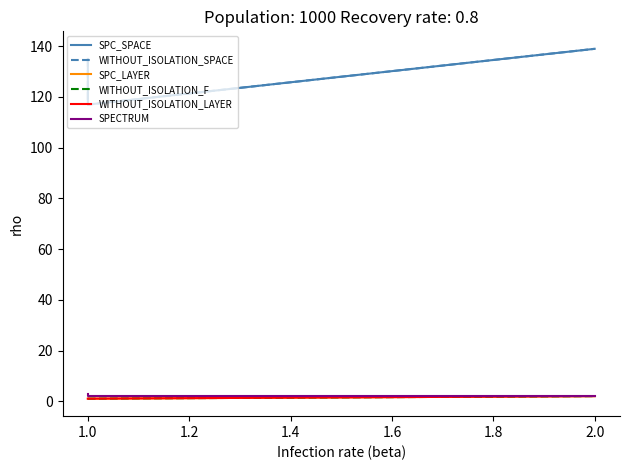

What are all the series names shown in the legend?

SPC_SPACE, WITHOUT_ISOLATION_SPACE, SPC_LAYER, WITHOUT_ISOLATION_F, WITHOUT_ISOLATION_LAYER, SPECTRUM